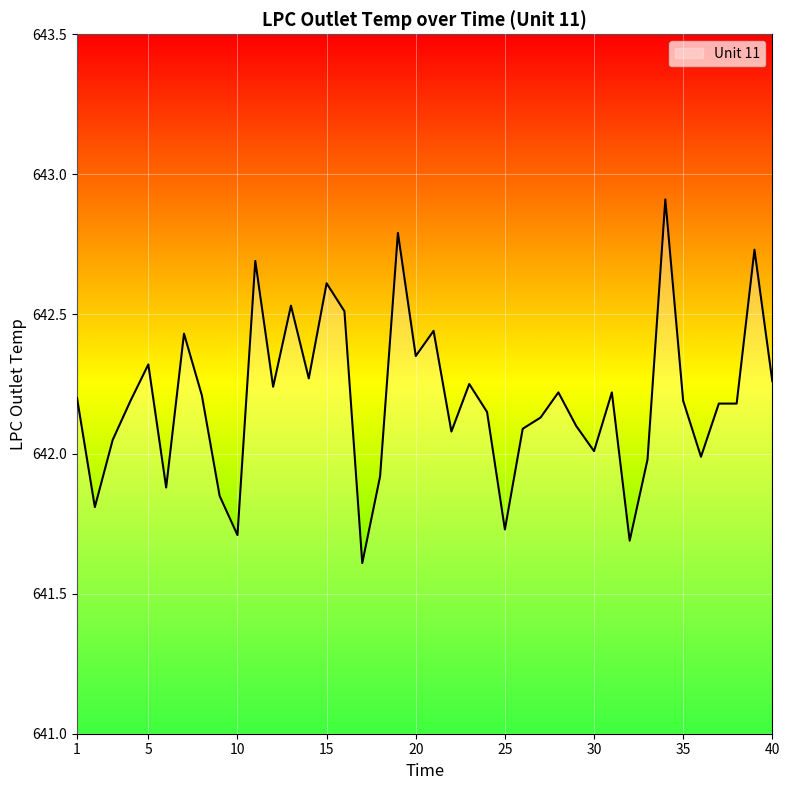

True or false: the data has more than 2 interior local peaks.

True